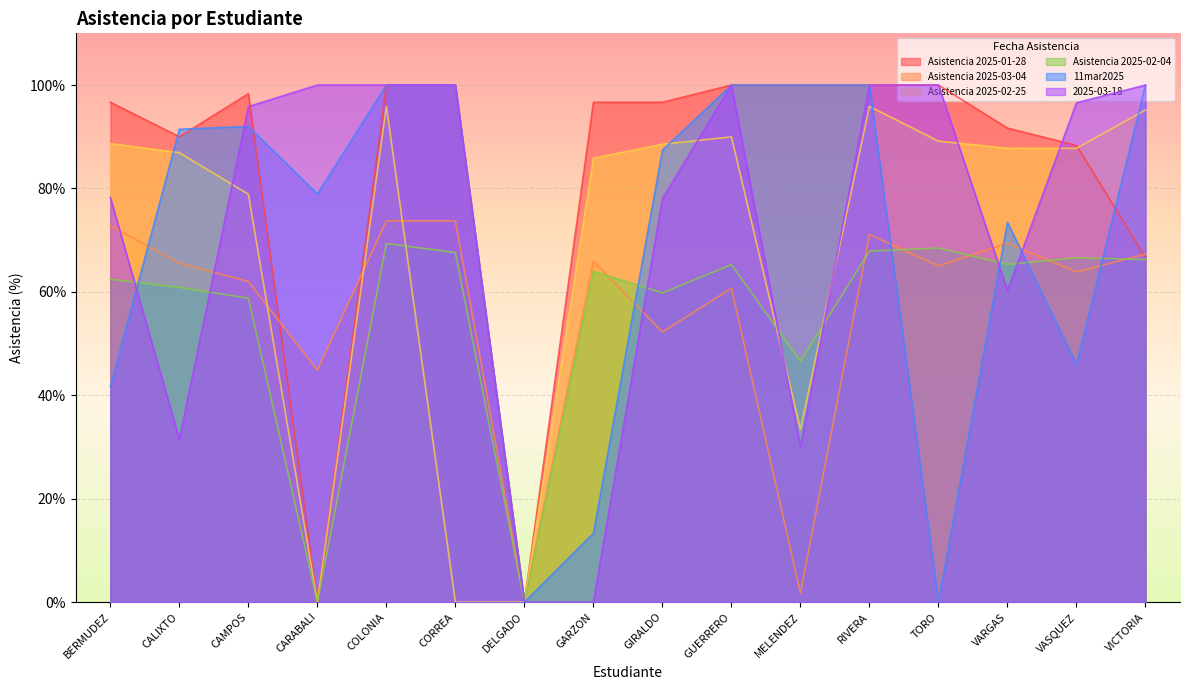

What is the average value of the Asistencia 2025-02-04 series?

0.6